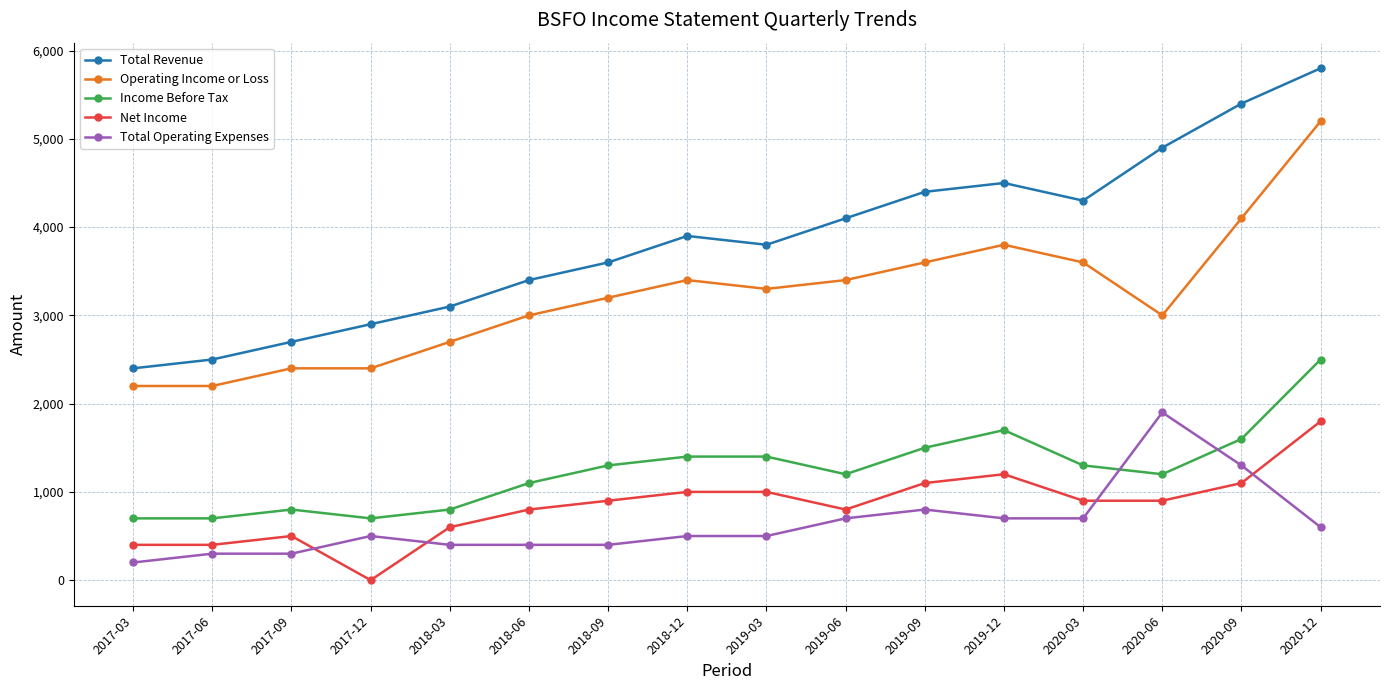

What is the value of the Total Revenue point at the 9th from the left?

3800